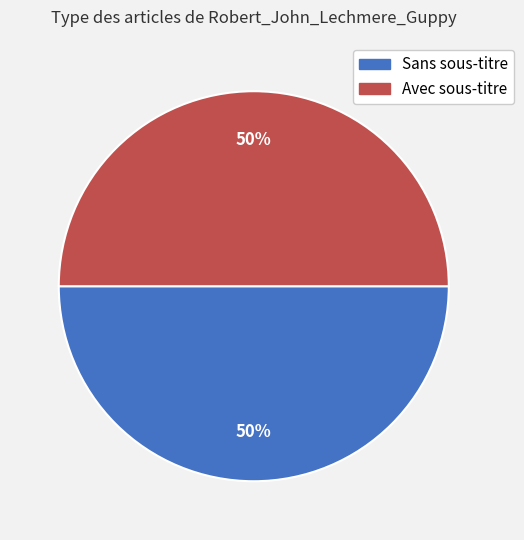

To the nearest percent, what is the average slice percentage?

50%